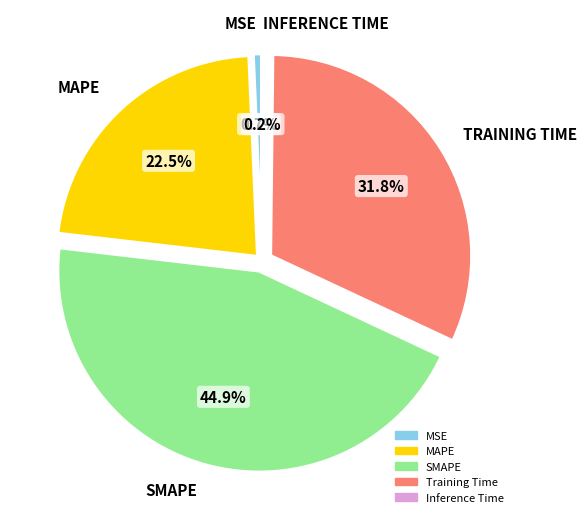

What is the total percentage of MAPE and MSE?

23.2%